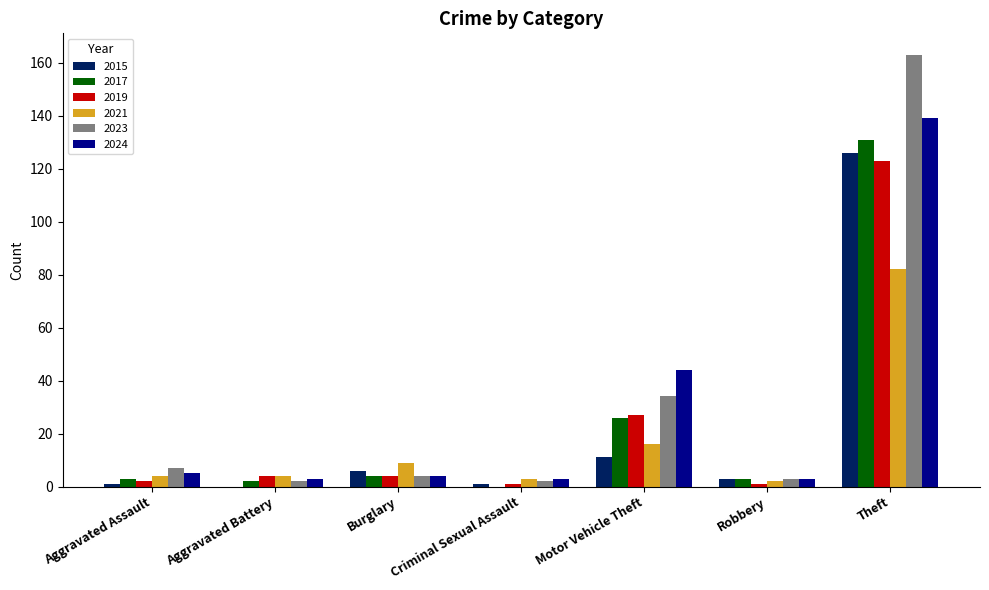

At which label is 2017 closest to 65?

Motor Vehicle Theft